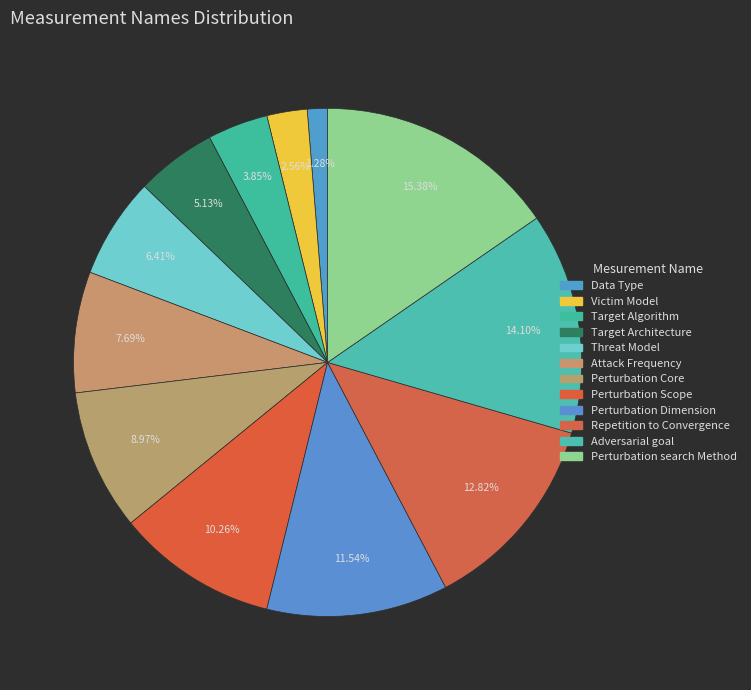

How many segments does this pie chart have?

12